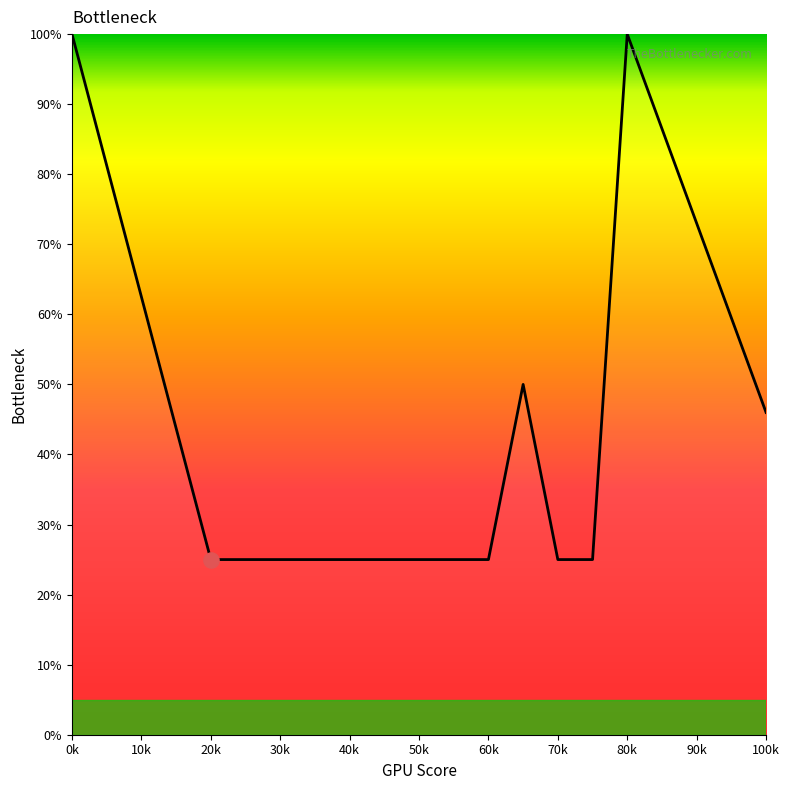

What is the greatest value displayed?

100